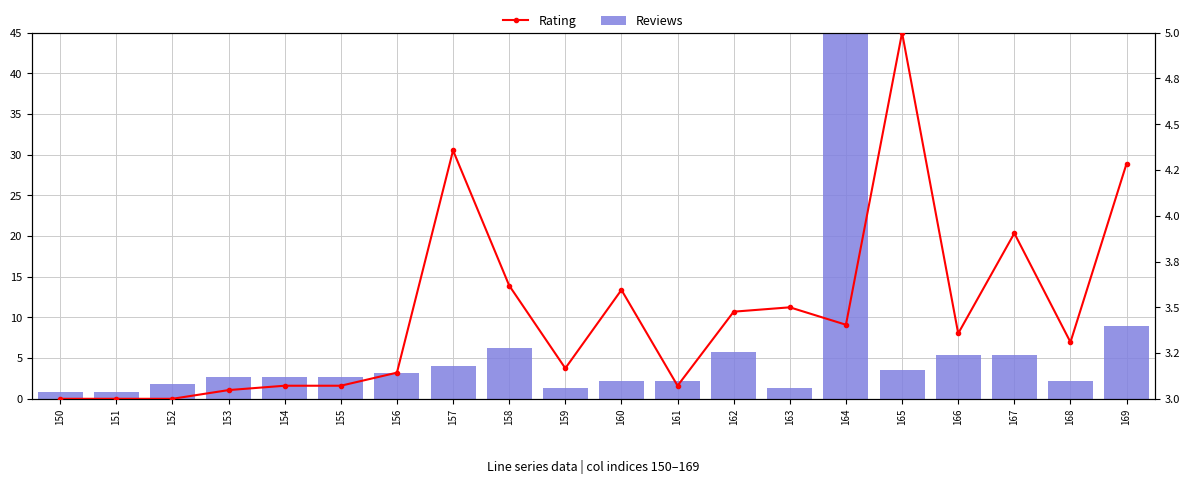

What is the smallest value displayed?

0.9